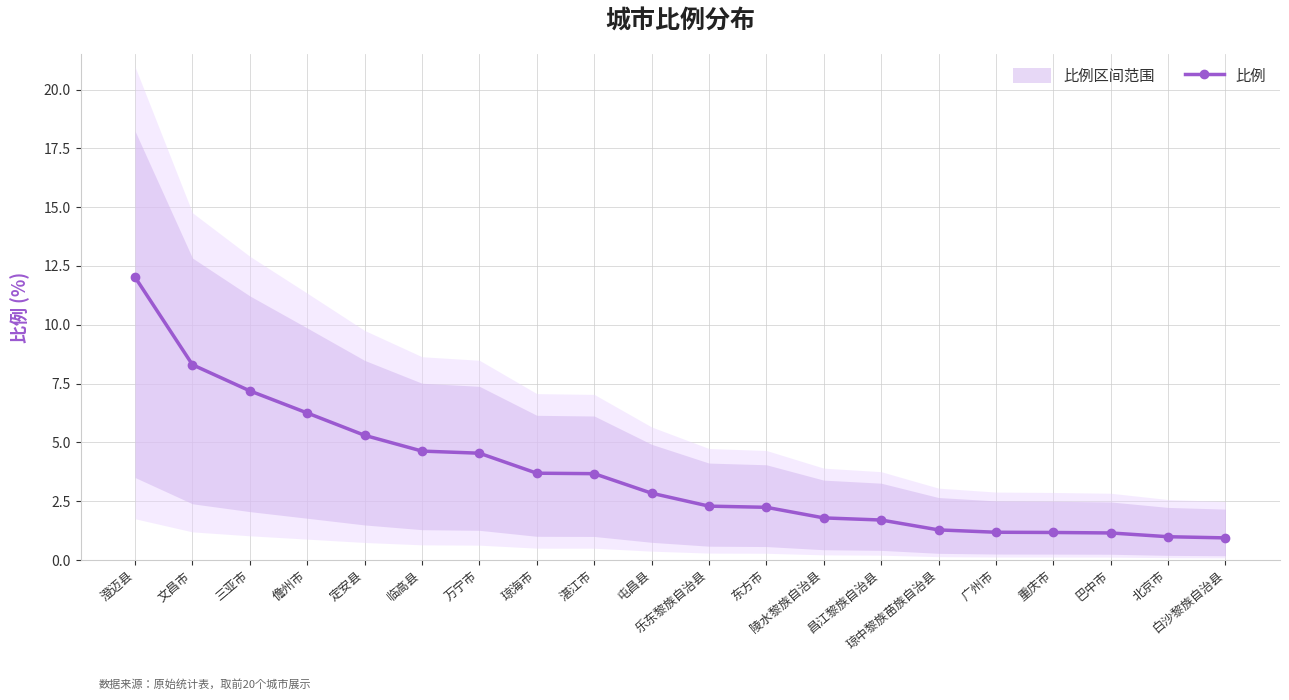

The chart shows a value of 0.4 at 北京市. True or false?

False